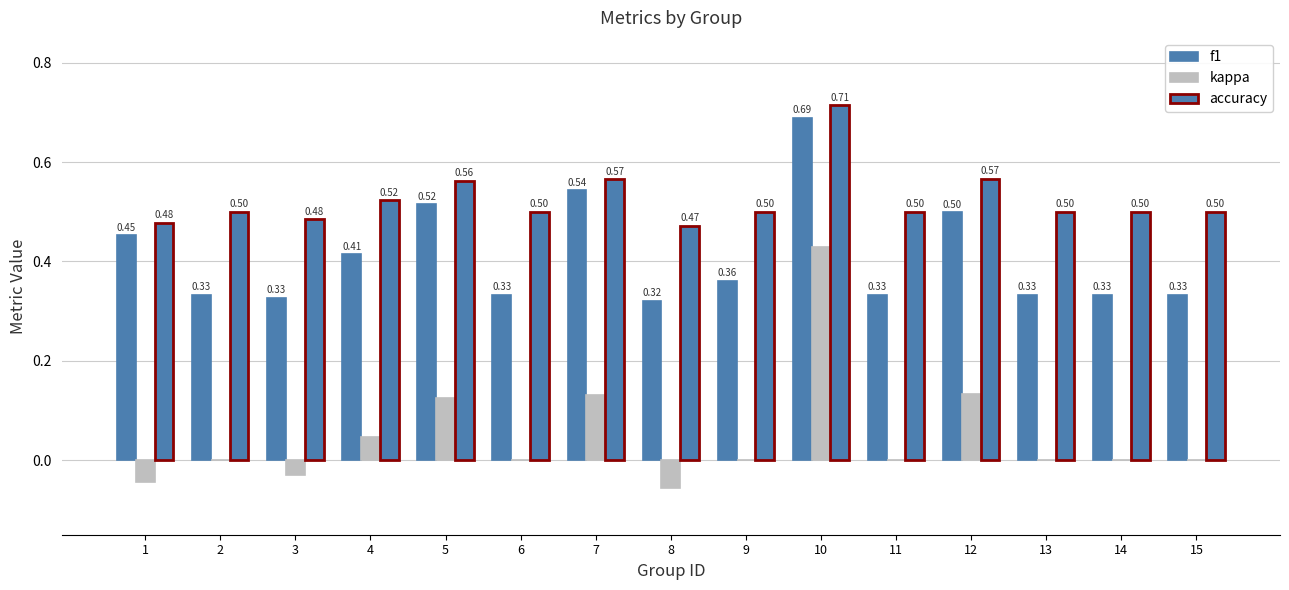

Does the chart contain stacked bars?

No